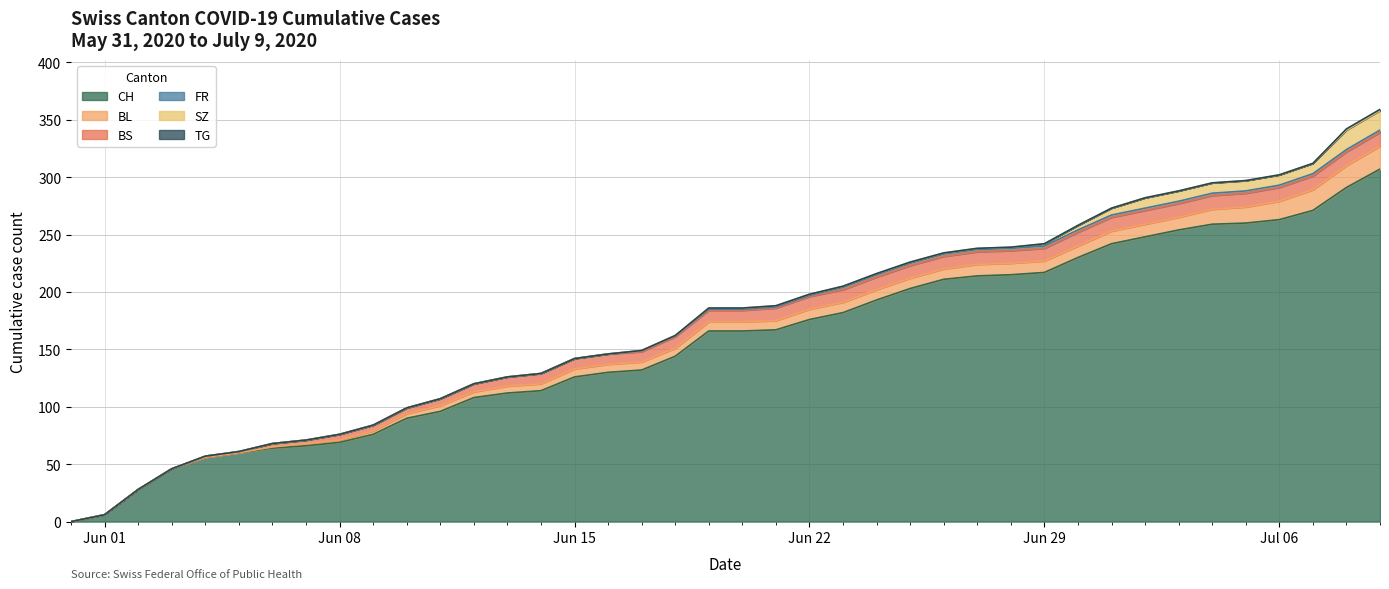

Which has a higher value, 2020-06-21 or 2020-06-18?

2020-06-21